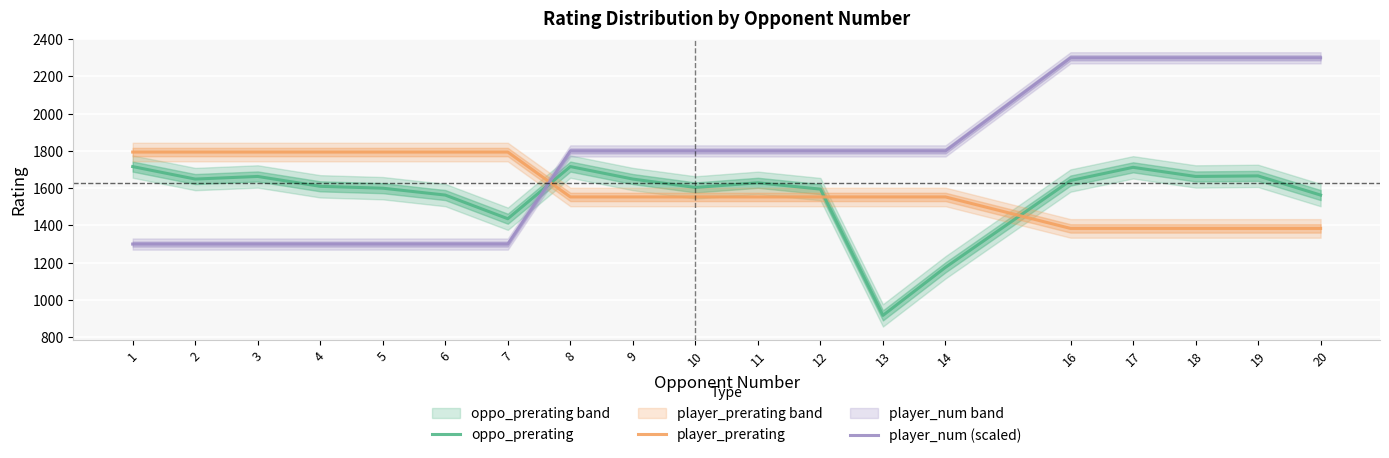

How many distinct data groups are displayed?

3